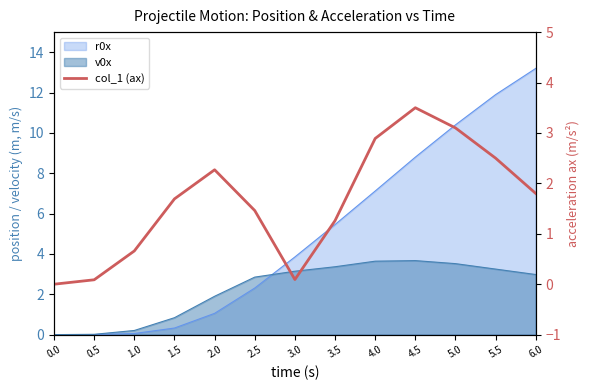

What is the sum of all values?

21.3